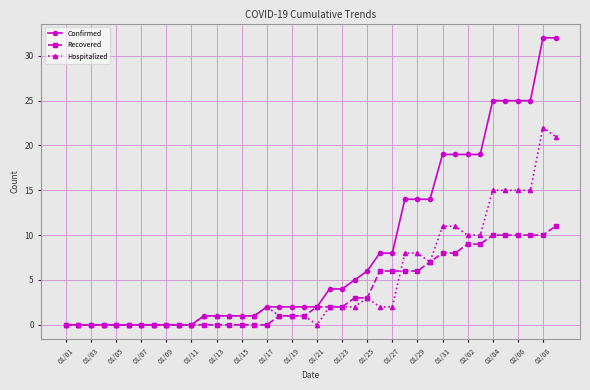

Which series has the largest total across all categories?

Confirmed